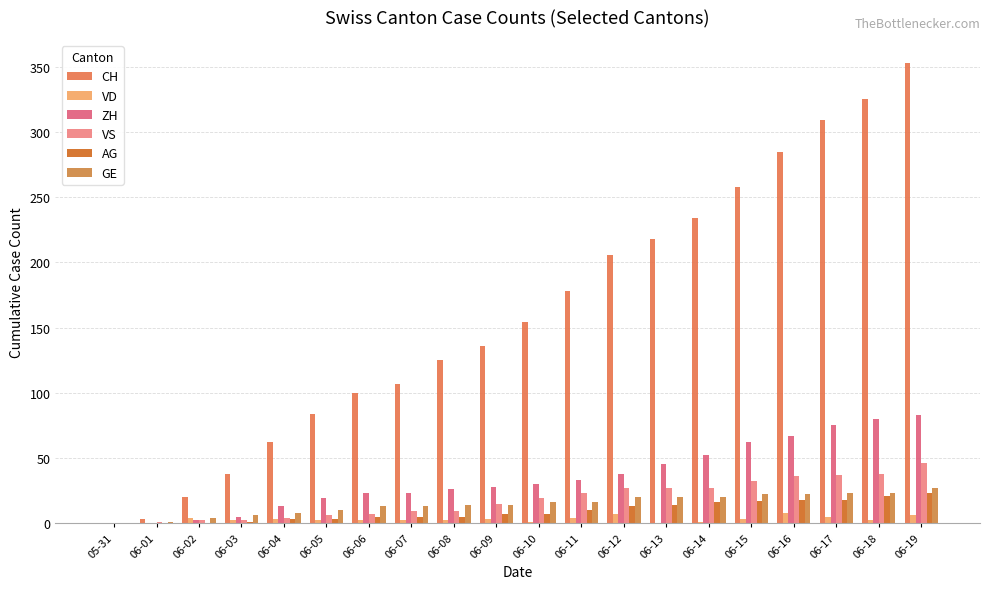

How many groups of bars are there?

20